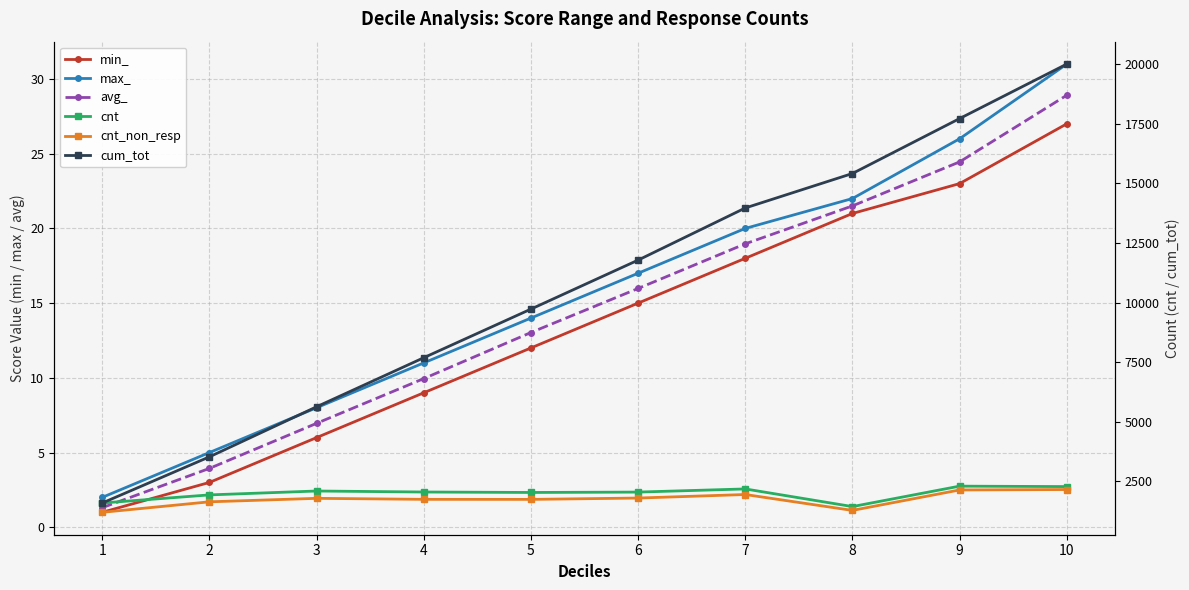

Where is cnt_non_resp nearest to the value 1683?

2